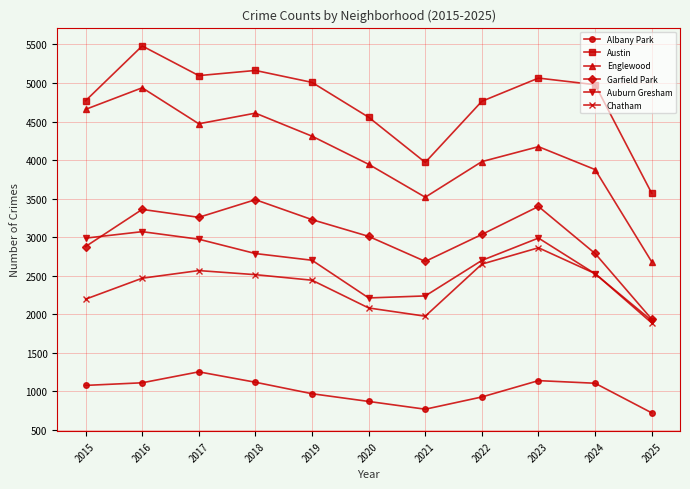

At which category does Garfield Park reach its first local valley?

2017